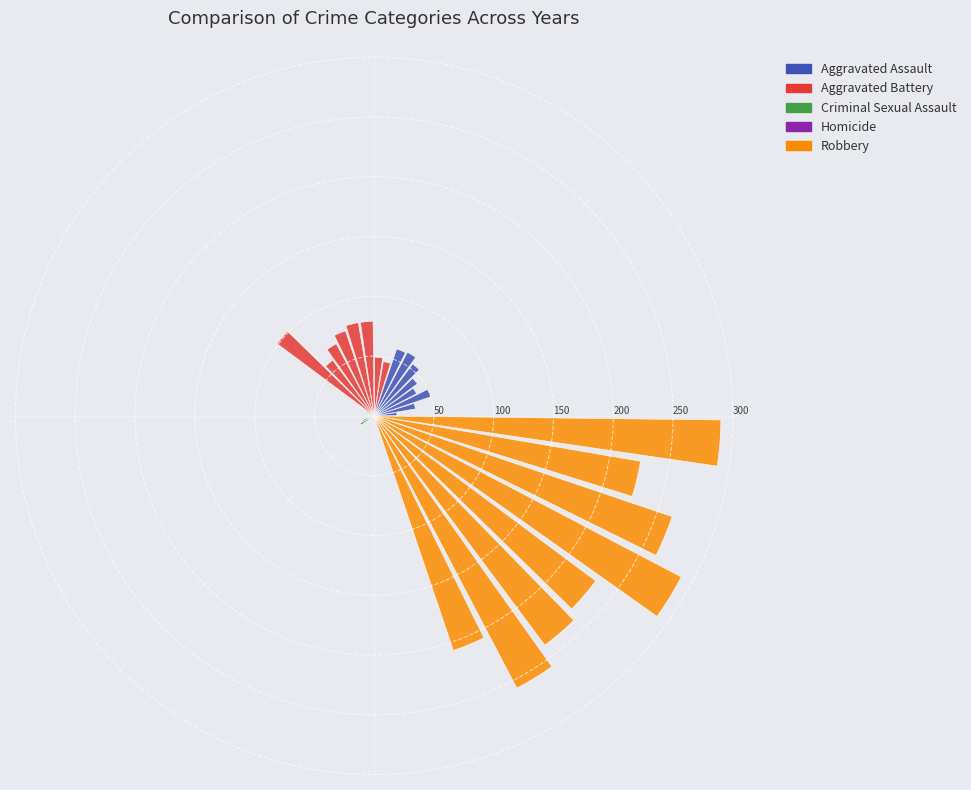

Rank the series by their maximum value, from highest to lowest.

Robbery, Aggravated Battery, Aggravated Assault, Criminal Sexual Assault, Homicide